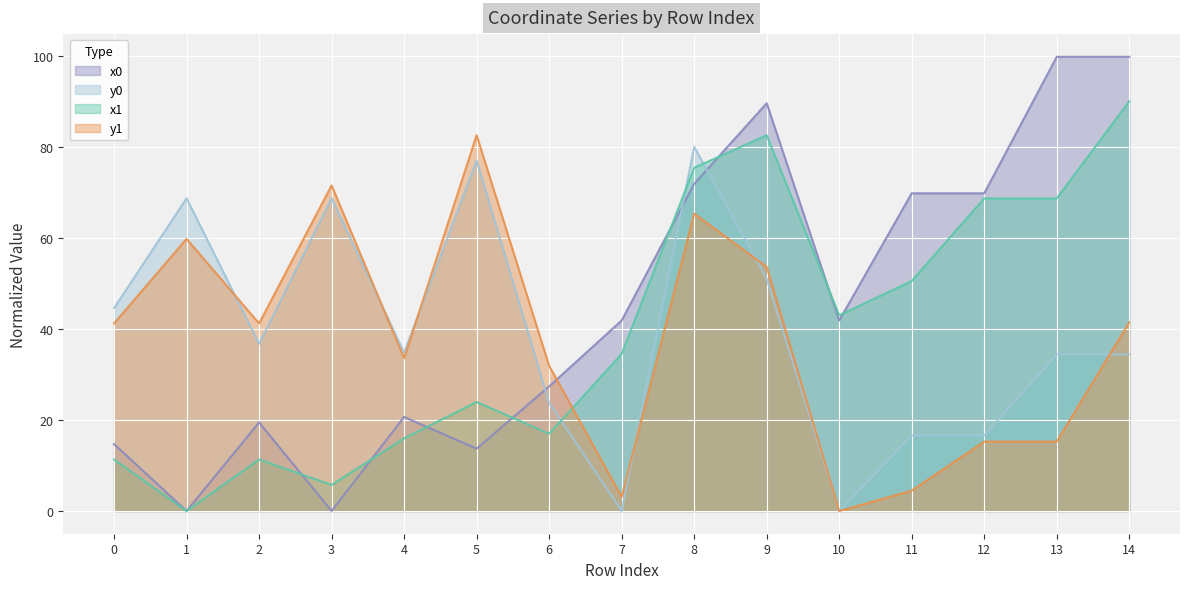

What is the value of the y1 point at the 4th from the left?

71.6